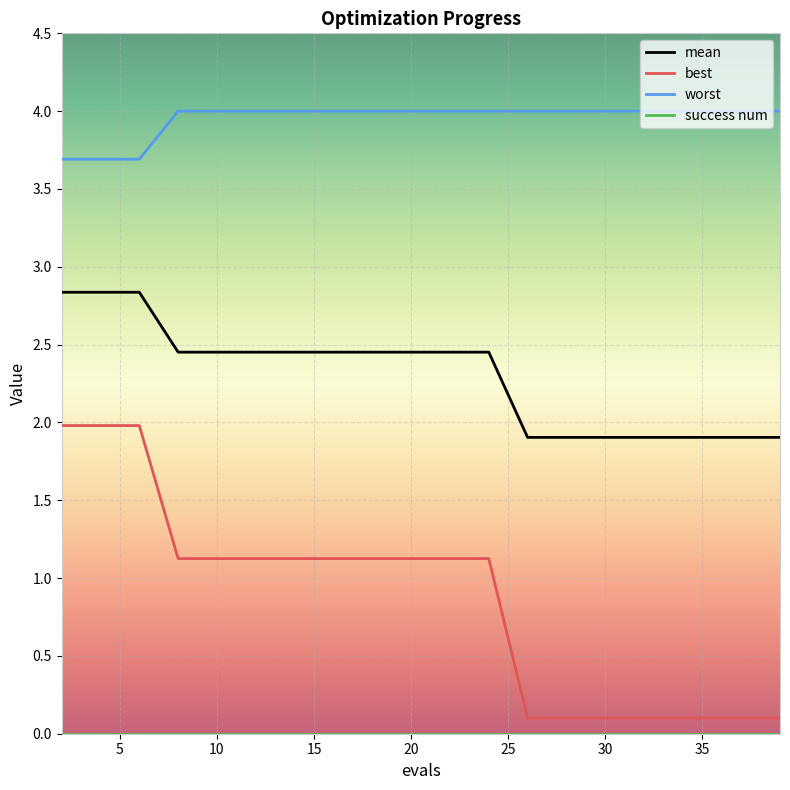

How many series are shown in this chart?

4